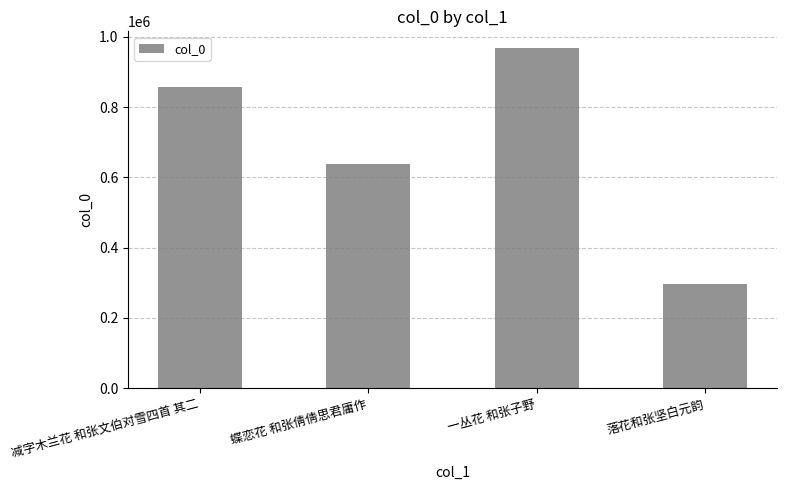

What is the label of the 3rd bar from the left?

一丛花 和张子野